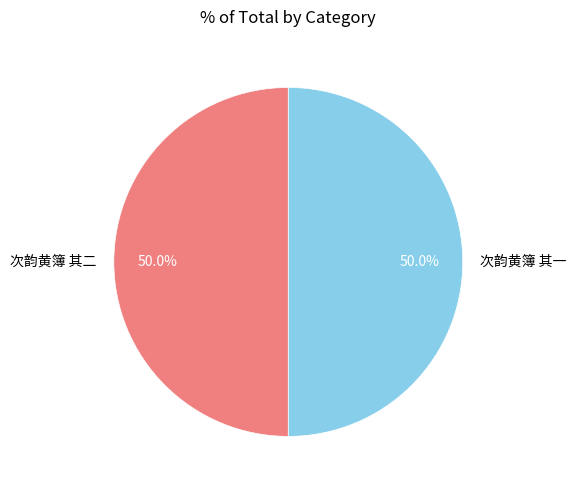

What is the ratio of the value at 次韵黄簿 其二 to the value at 次韵黄簿 其一?

1.0